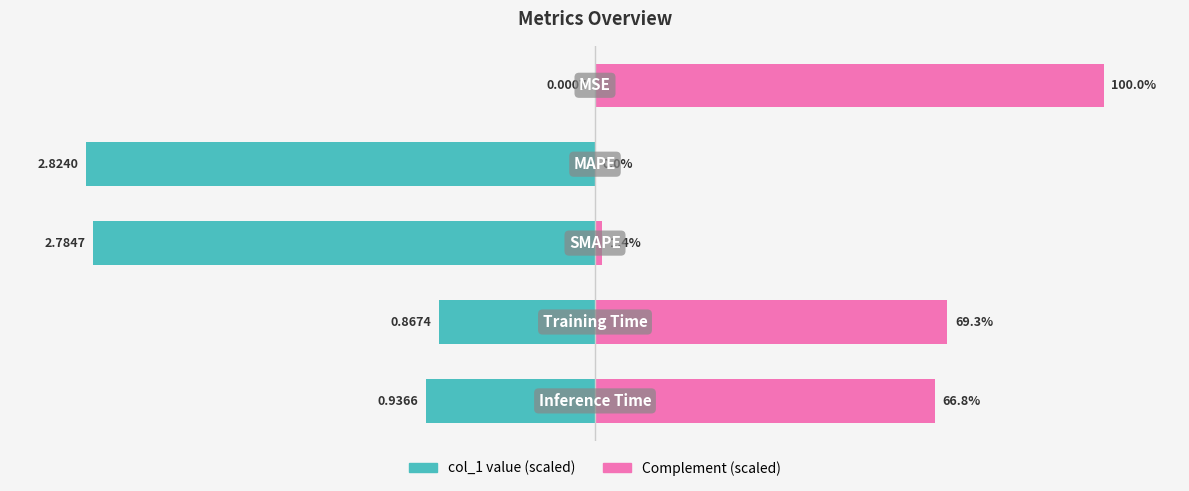

What is the sum of the Complement % values at 4 and 3?

136.1